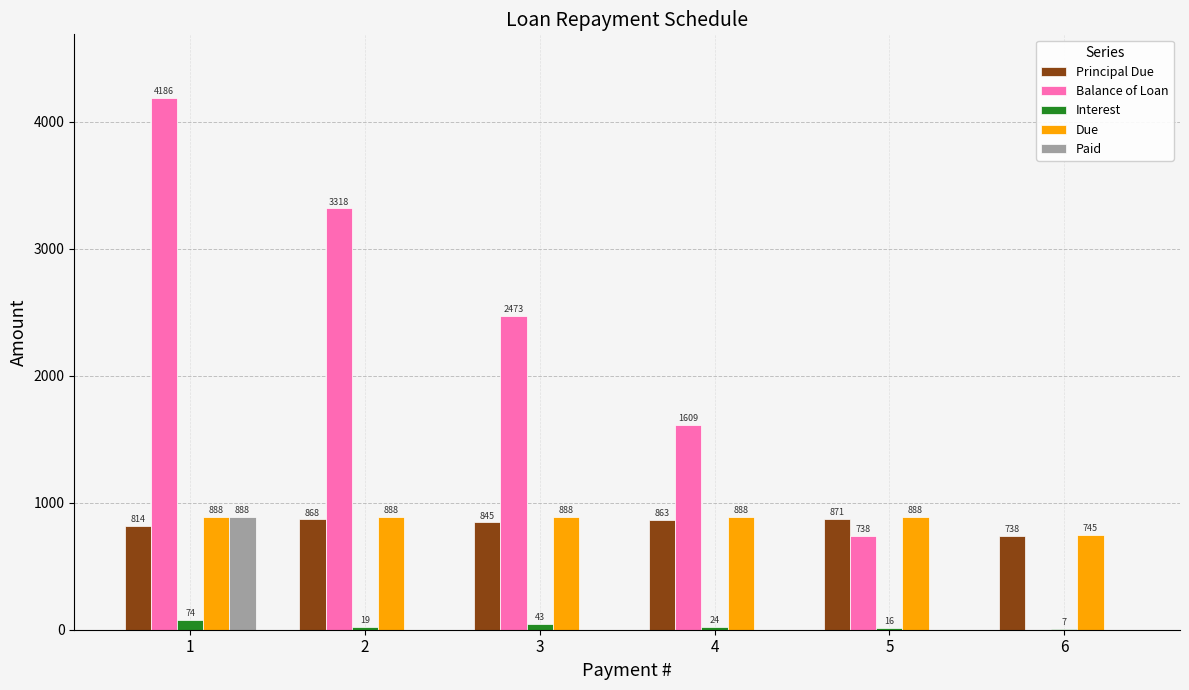

Which series has the largest range (max minus min)?

Balance of Loan